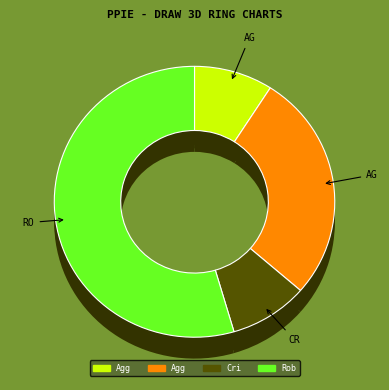

How many slices are in this pie chart?

4